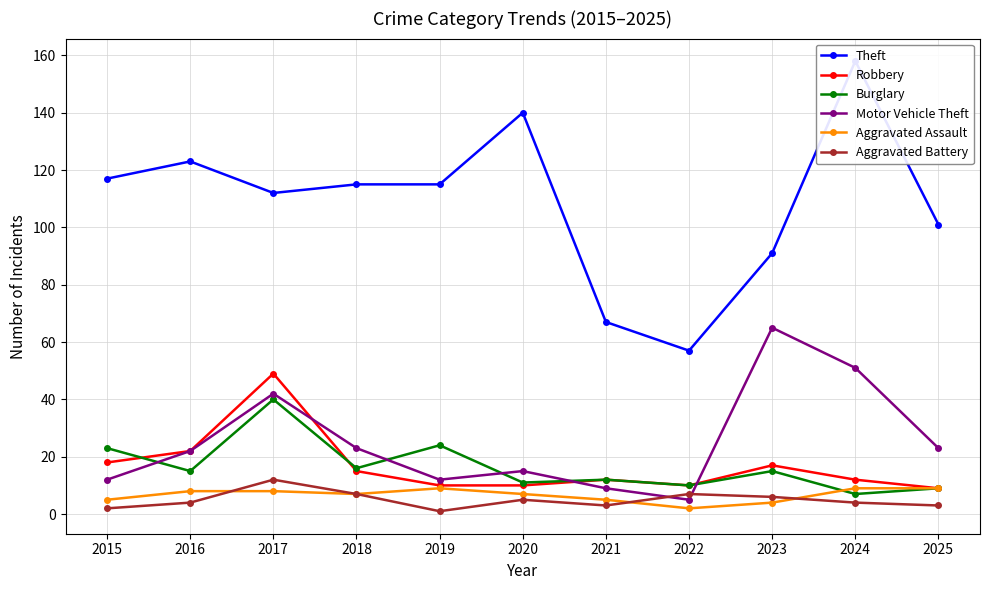

The Robbery series shows 4 at 2025. True or false?

False